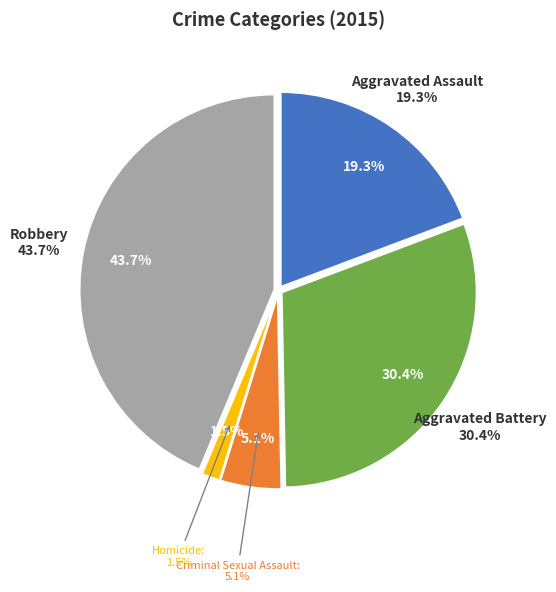

Do Robbery and Aggravated Battery together represent more than half of the pie?

Yes